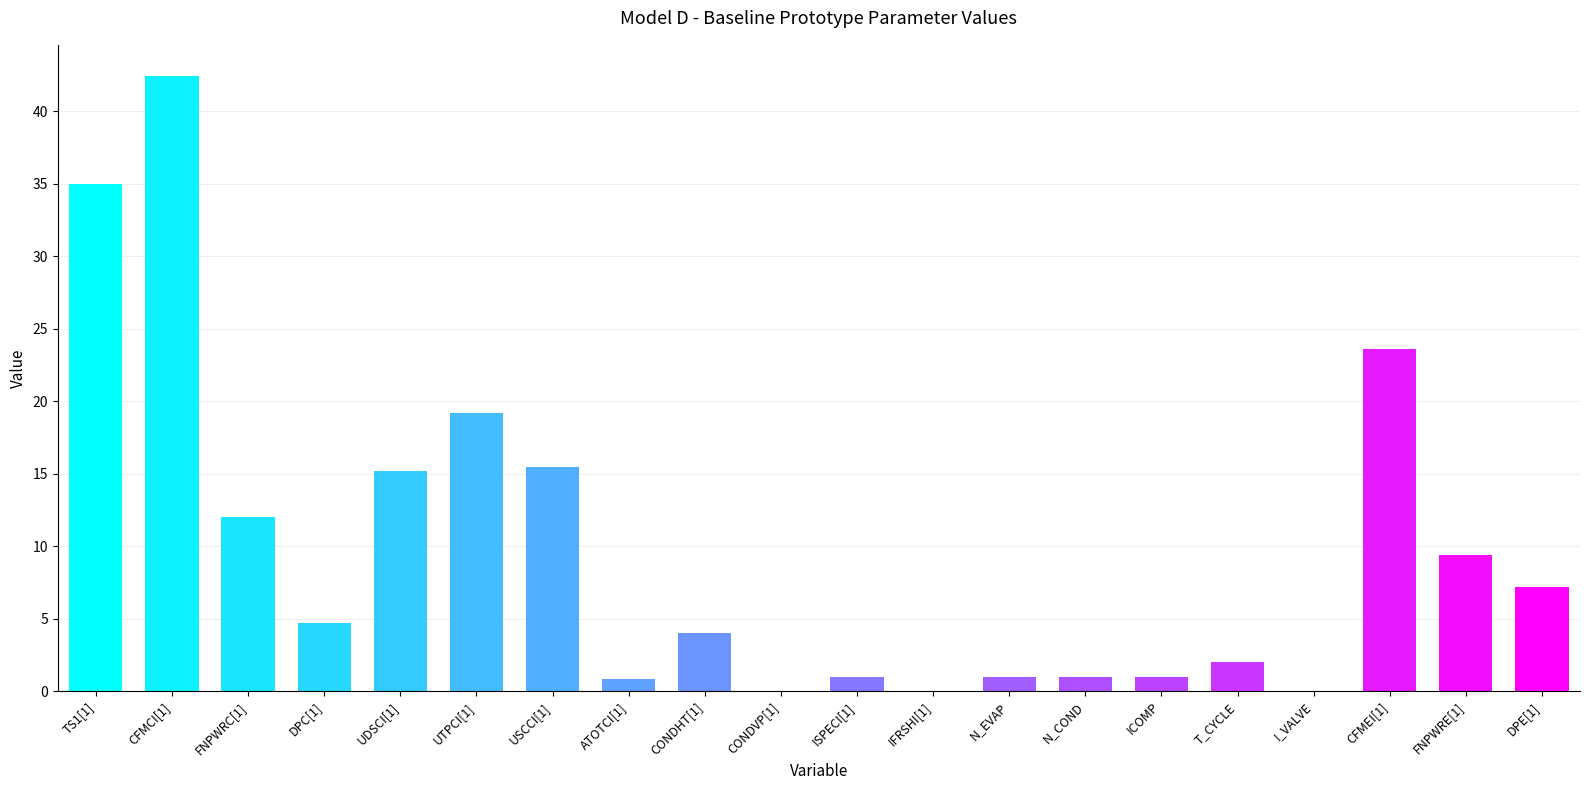

At which label is the value closest to 21?

UTPCI[1]